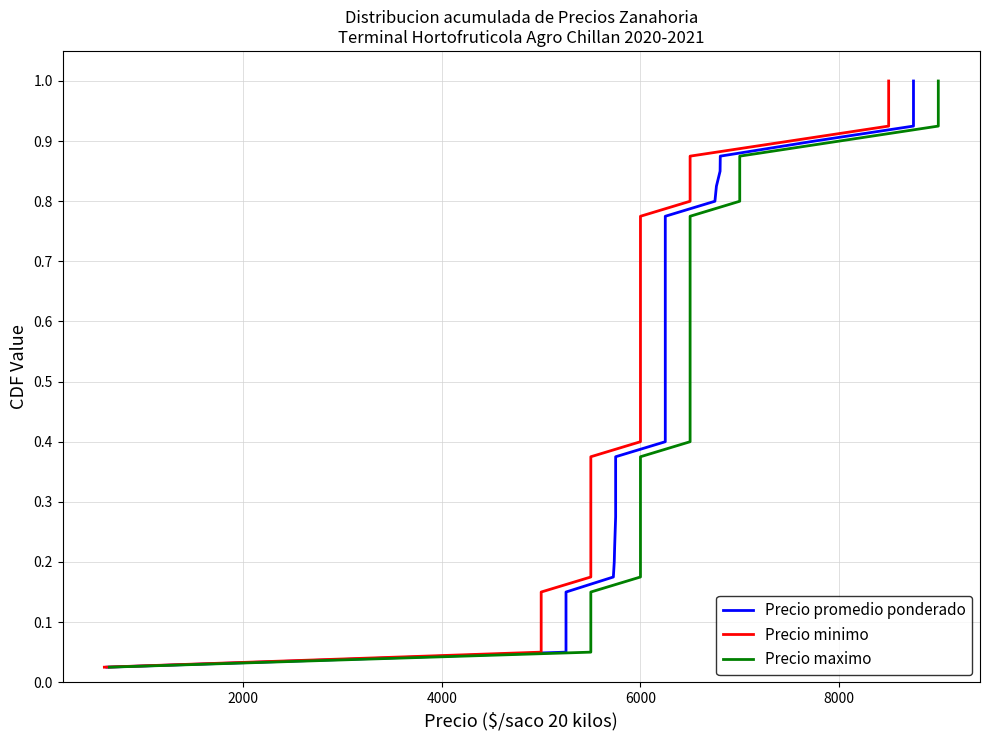

What is the average value of the Precio promedio ponderado series?

0.5